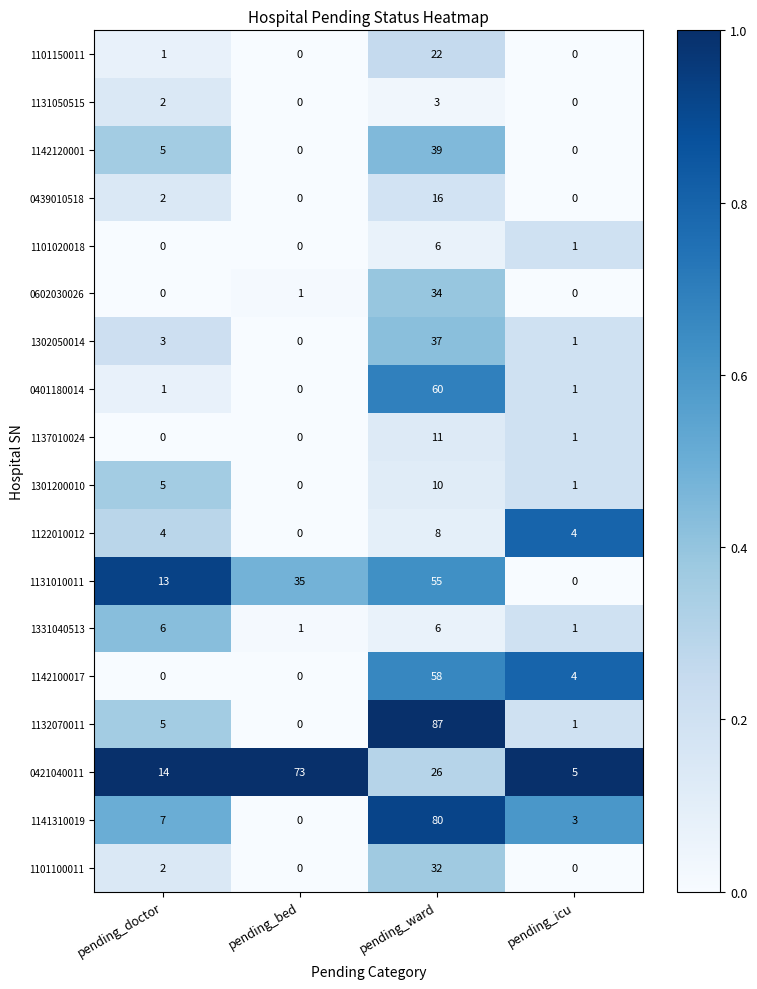

At how many categories does at least one series exceed 7?

3